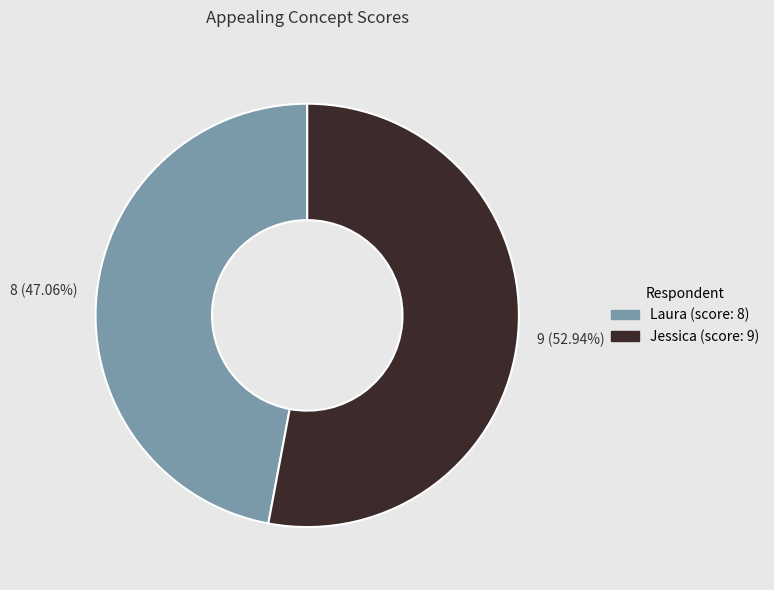

Approximately how many times larger is the value at Laura (score: 8) compared to Jessica (score: 9)?

0.9